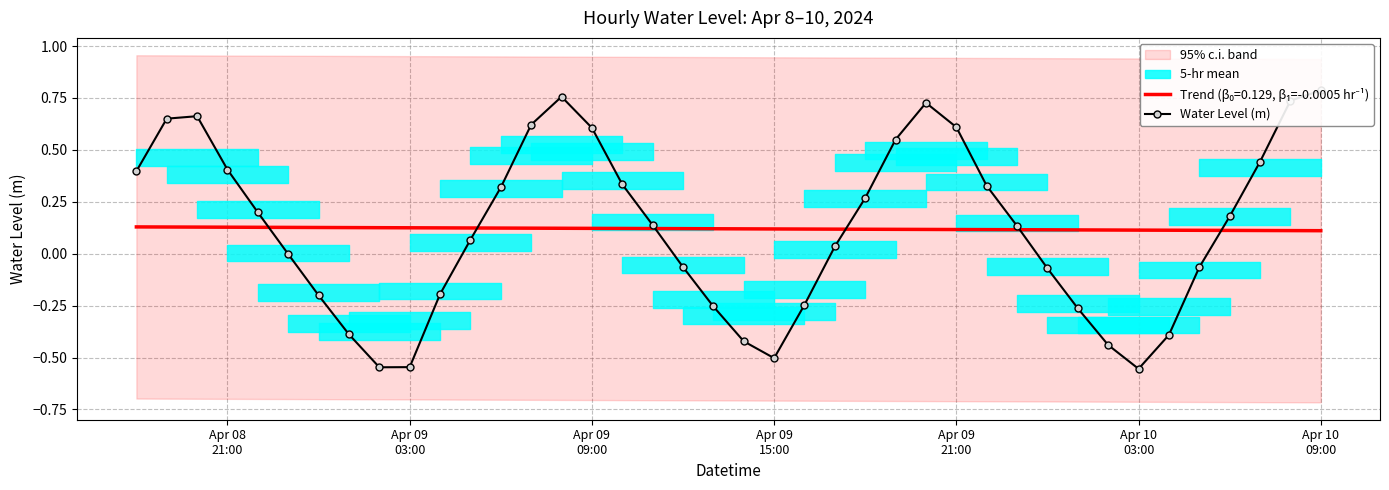

How many values exceed 0?

23